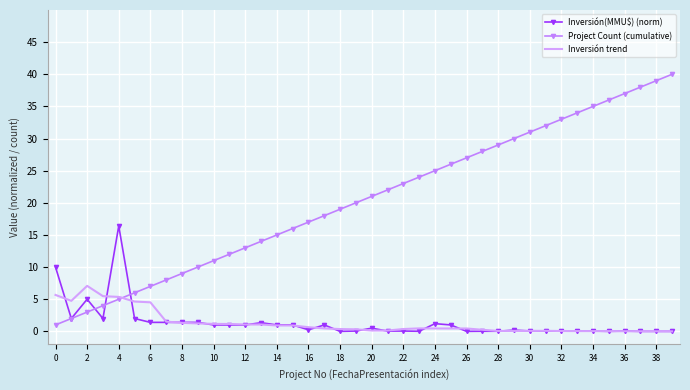

Which series has the largest total across all categories?

Project Count (cumulative)